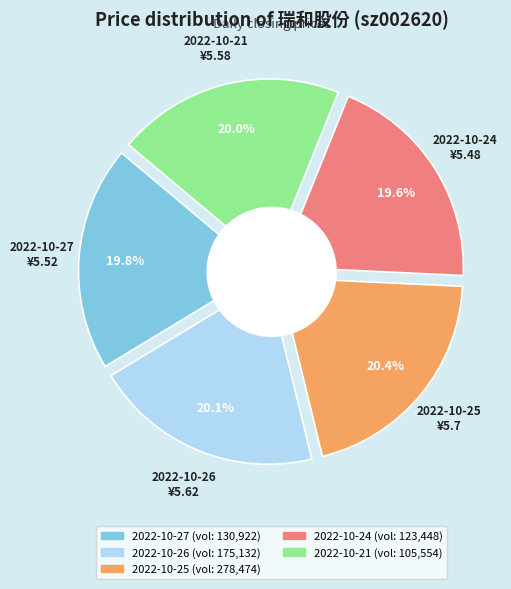

Count the number of slices in the pie.

5